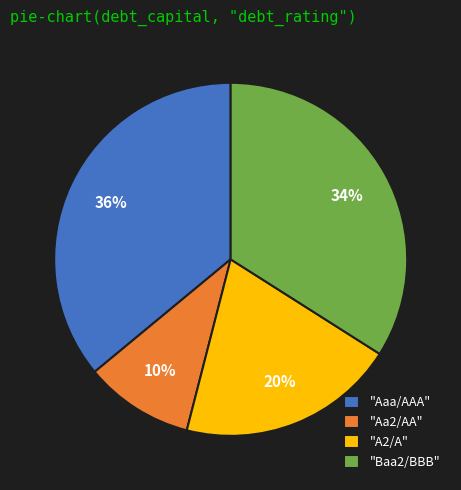

Does "Aa2/AA" account for over 50% of the chart?

No